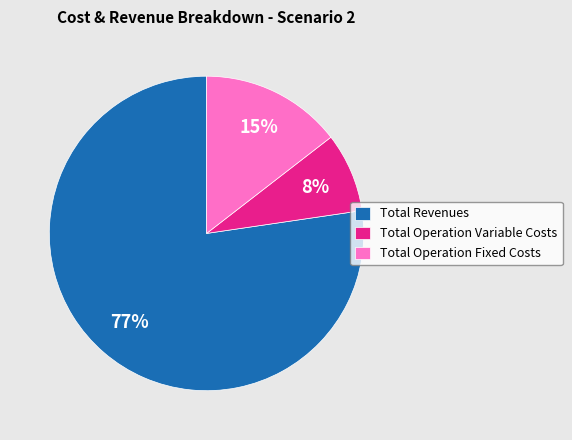

Which slice represents more than half of the pie?

Total Revenues